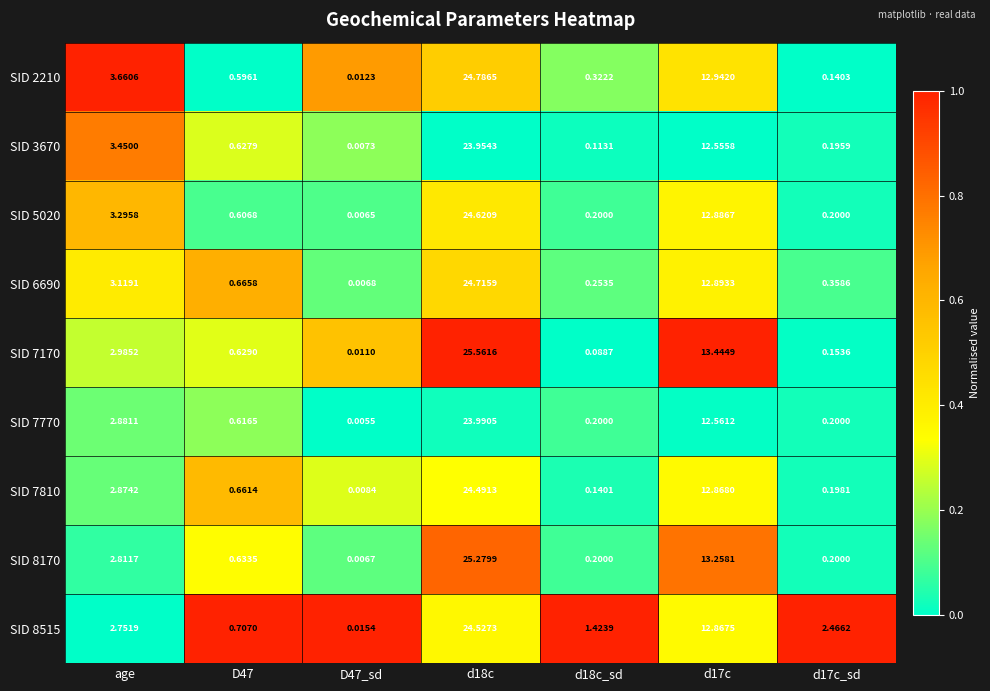

What is the maximum value shown in the chart?

25.6